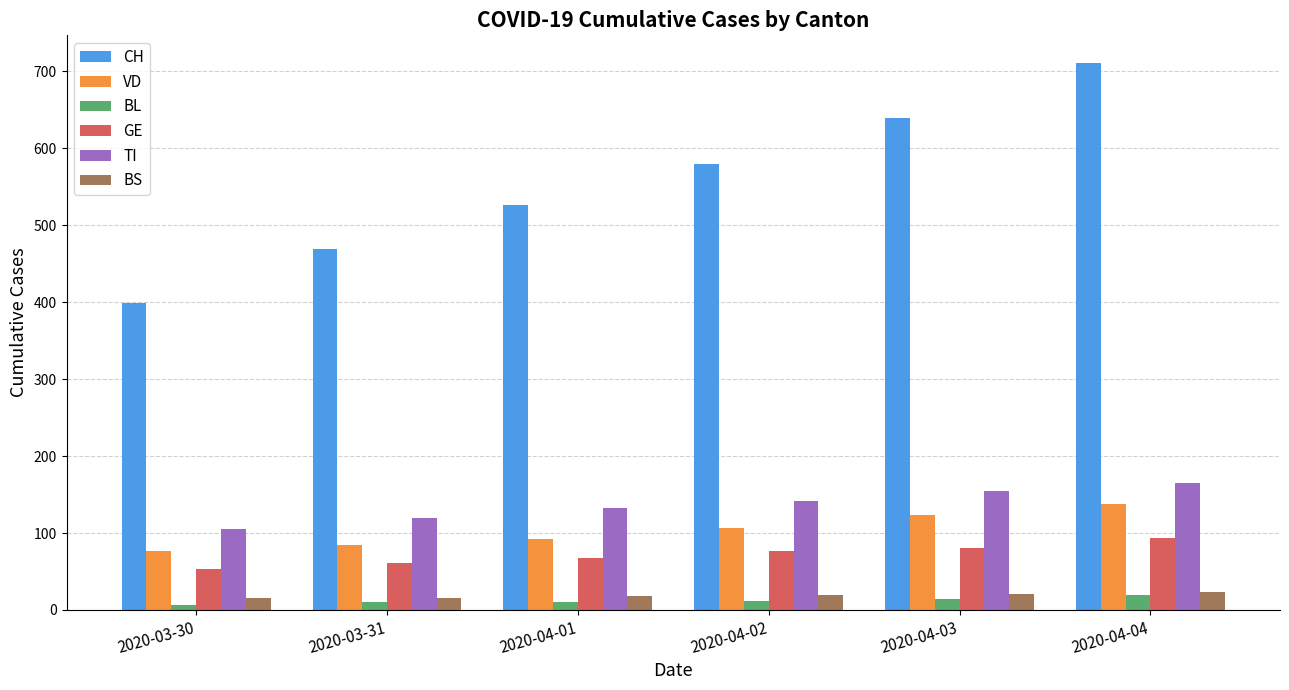

What is the lowest value of the GE series?

53